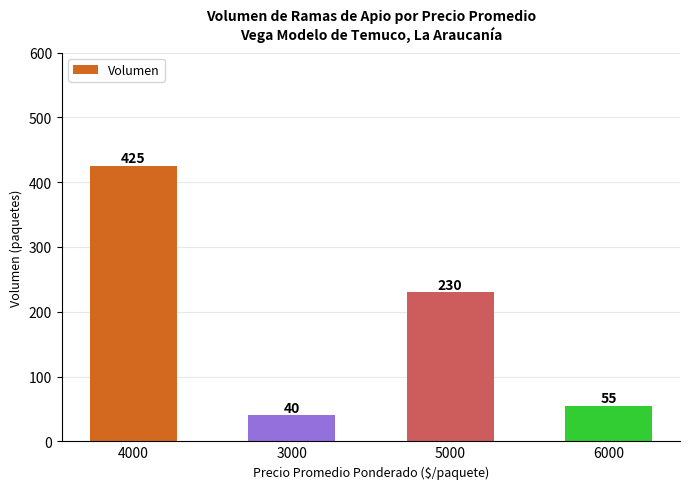

What is the label of the 1st bar from the left?

4000